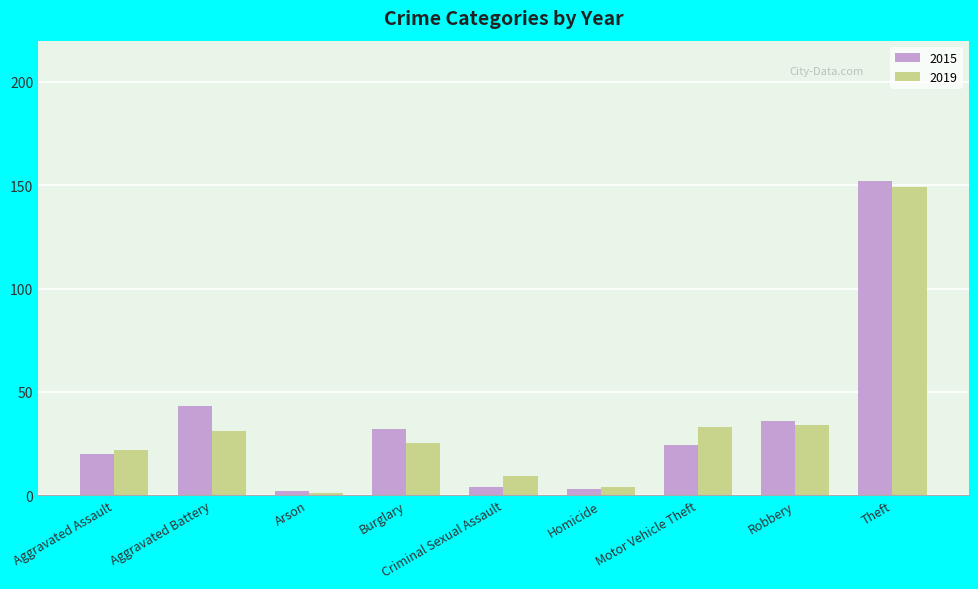

List the series in order of their peak value, highest first.

2015, 2019